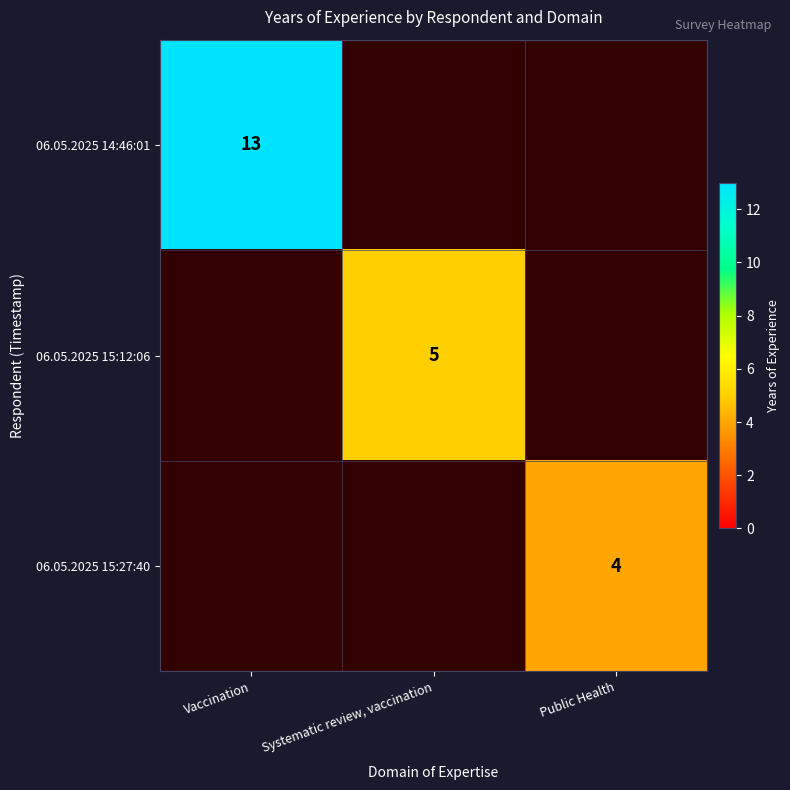

Between Systematic review, vaccination and Vaccination, which is larger?

Vaccination